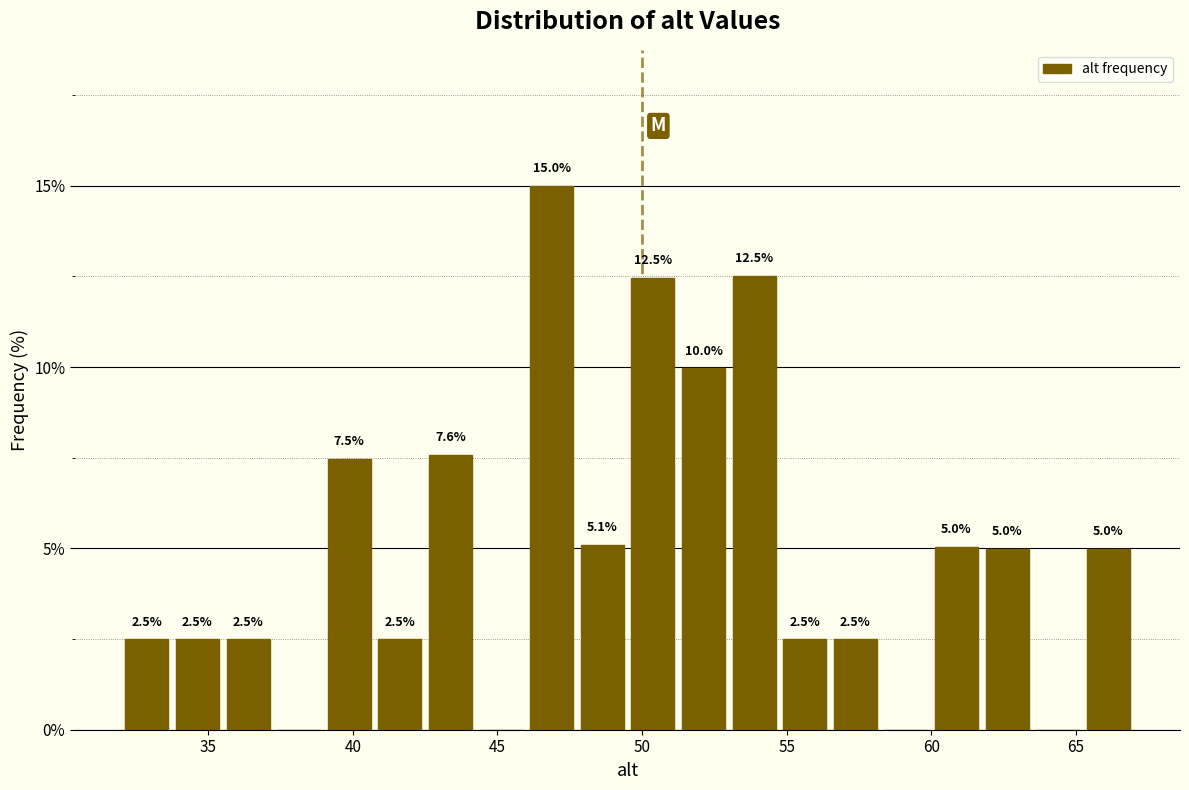

Around what value on the x-axis is the tallest bar? Give the approximate position of its centre, as read against the axis.

47.0